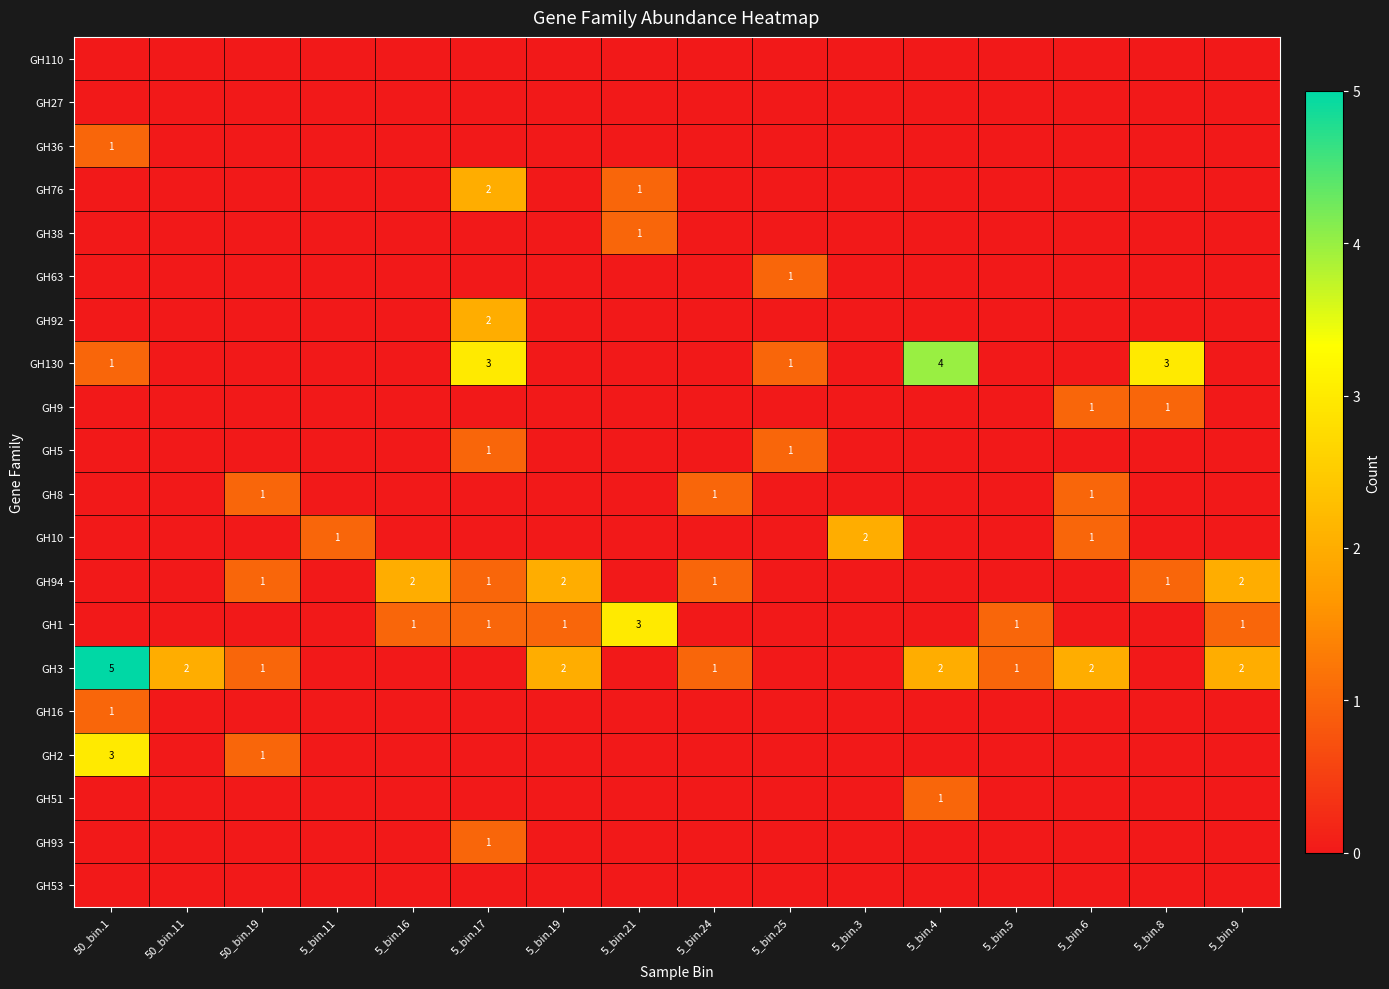

Which category has the lowest value across all series?

50_bin.1